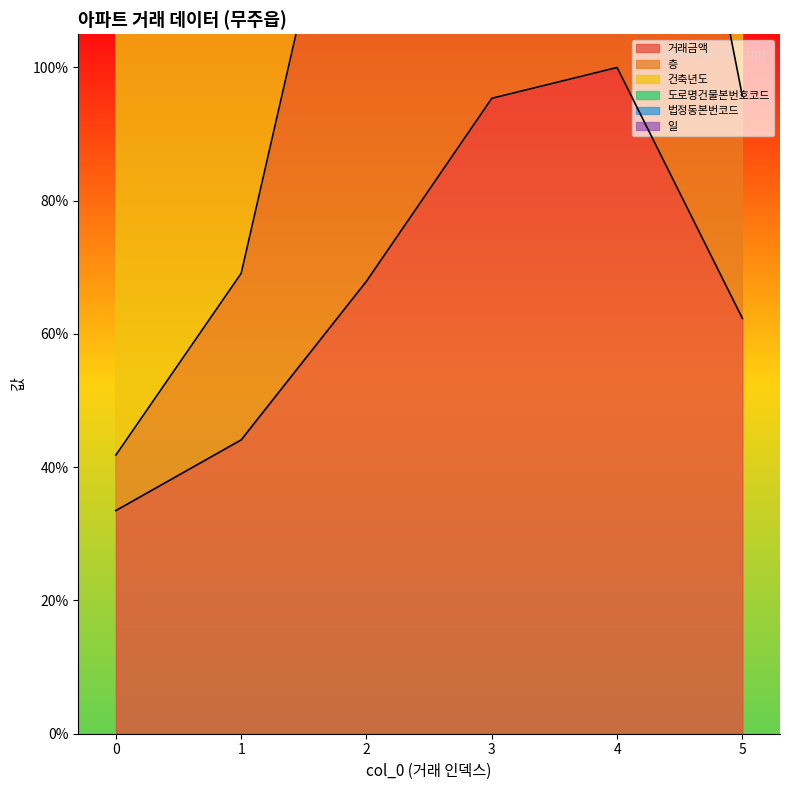

Between 0 and 4, which is larger?

4